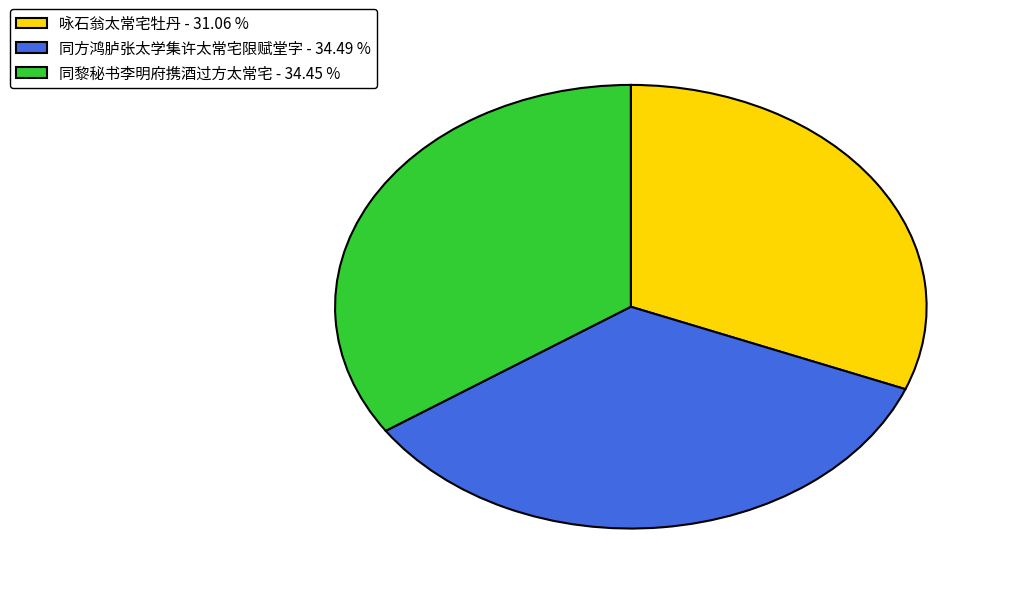

Does 同黎秘书李明府携酒过方太常宅 account for over 50% of the chart?

No